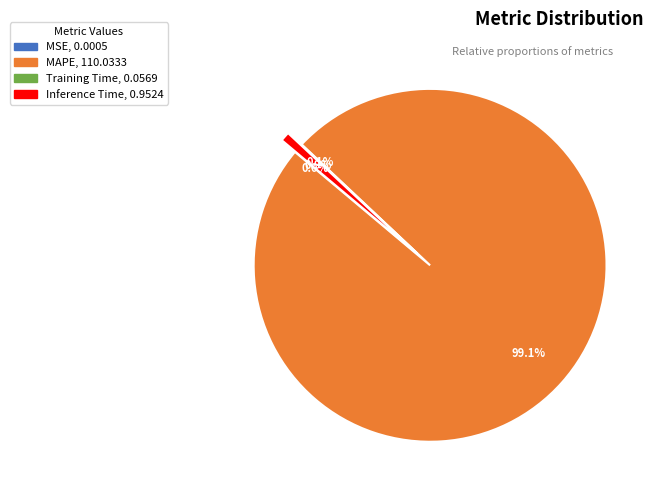

Count the number of slices in the pie.

4